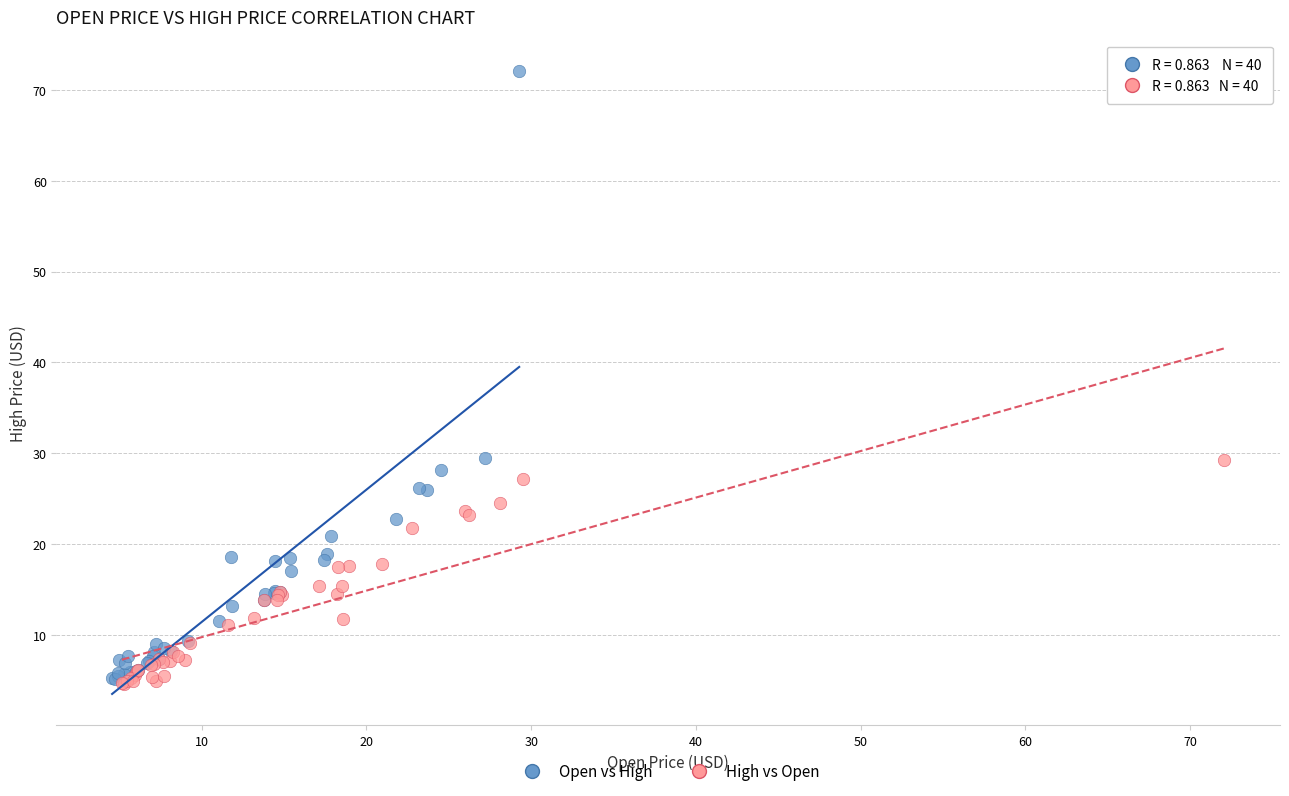

What are all the series names shown in the legend?

Open vs High, High vs Open